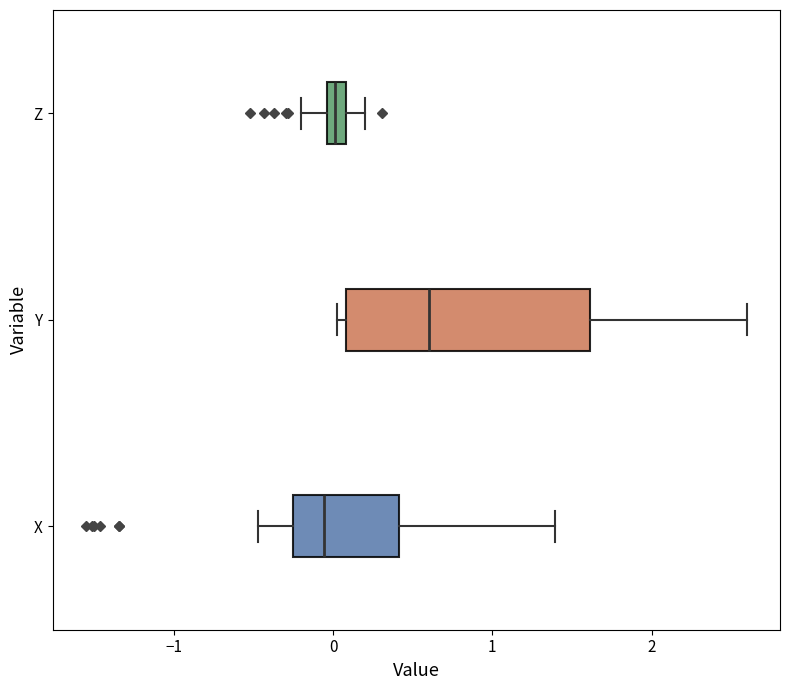

Which box is the widest, from its left edge to its right edge?

Y